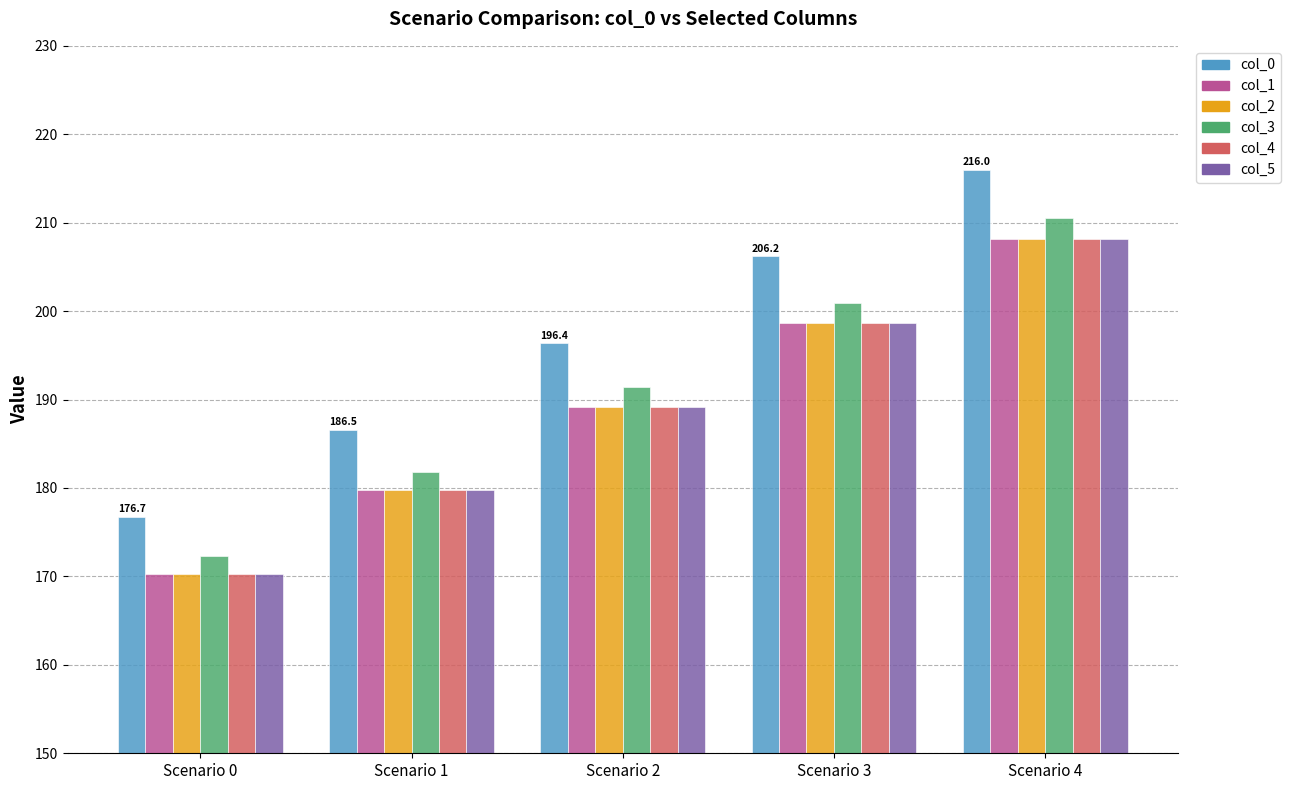

Reading left to right, extract all data points from this chart.

col_0: Scenario 0=176.7	Scenario 1=186.5	Scenario 2=196.4	Scenario 3=206.2	Scenario 4=216.0
col_1: Scenario 0=170.3	Scenario 1=179.7	Scenario 2=189.2	Scenario 3=198.7	Scenario 4=208.1
col_2: Scenario 0=170.3	Scenario 1=179.7	Scenario 2=189.2	Scenario 3=198.7	Scenario 4=208.1
col_3: Scenario 0=172.3	Scenario 1=181.8	Scenario 2=191.4	Scenario 3=201.0	Scenario 4=210.5
col_4: Scenario 0=170.3	Scenario 1=179.7	Scenario 2=189.2	Scenario 3=198.7	Scenario 4=208.1
col_5: Scenario 0=170.3	Scenario 1=179.7	Scenario 2=189.2	Scenario 3=198.7	Scenario 4=208.1